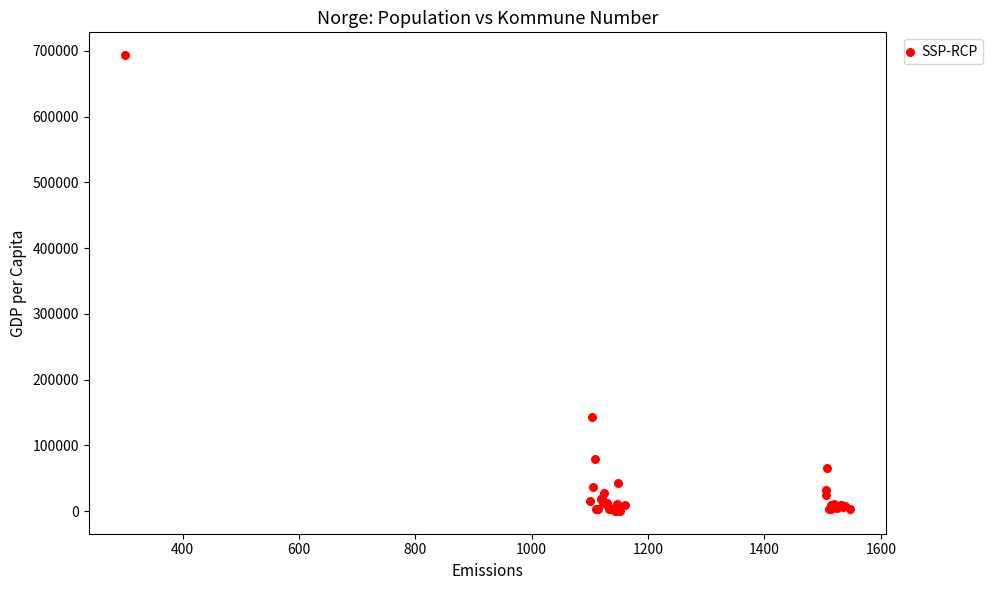

What Y value in the scatter plot is closest to 346846?

143574